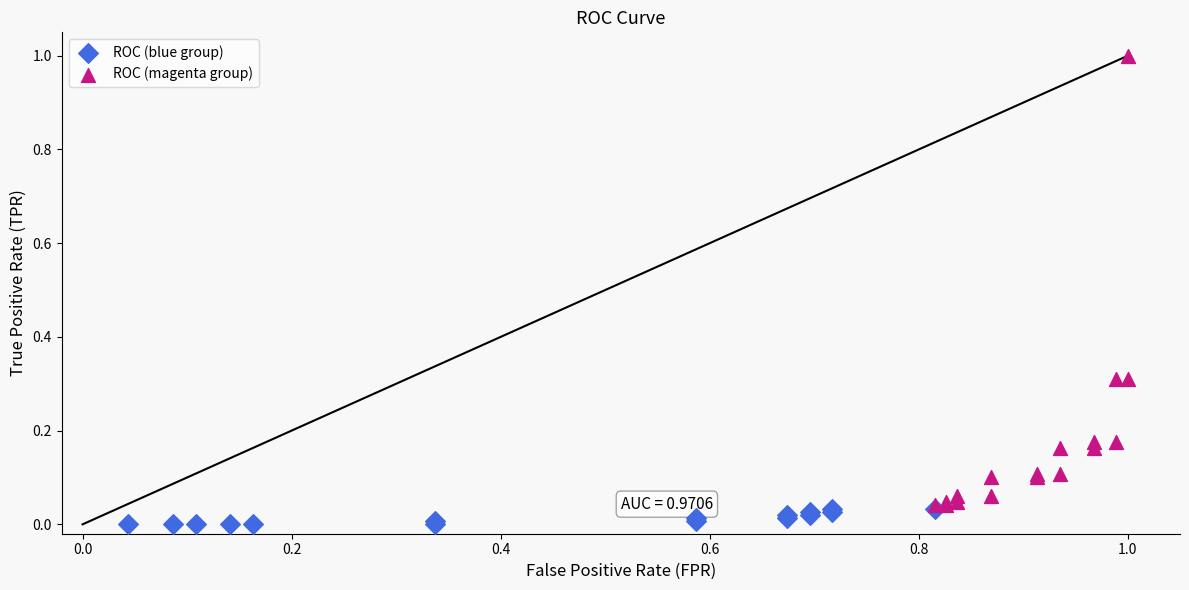

Which series reaches the maximum Y coordinate?

ROC (magenta group)